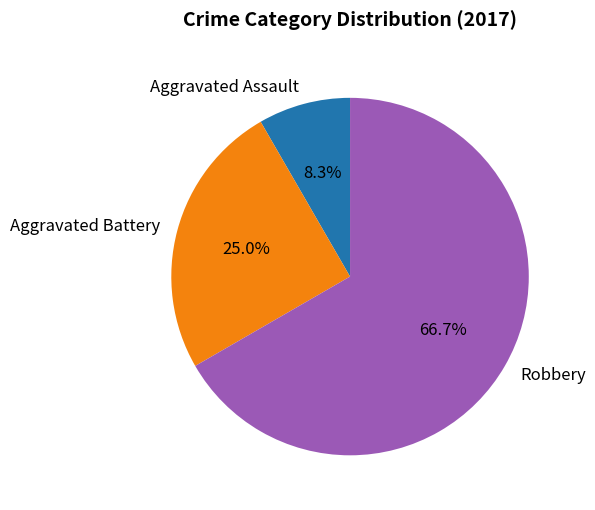

Is there any slice that represents more than half of the pie?

Yes